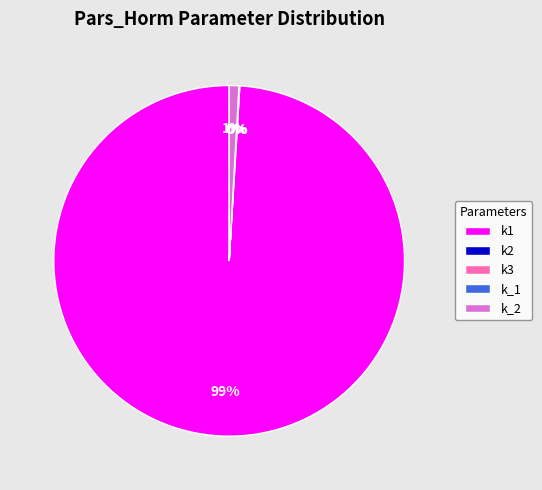

True or false: k1 accounts for 99% of the total.

True